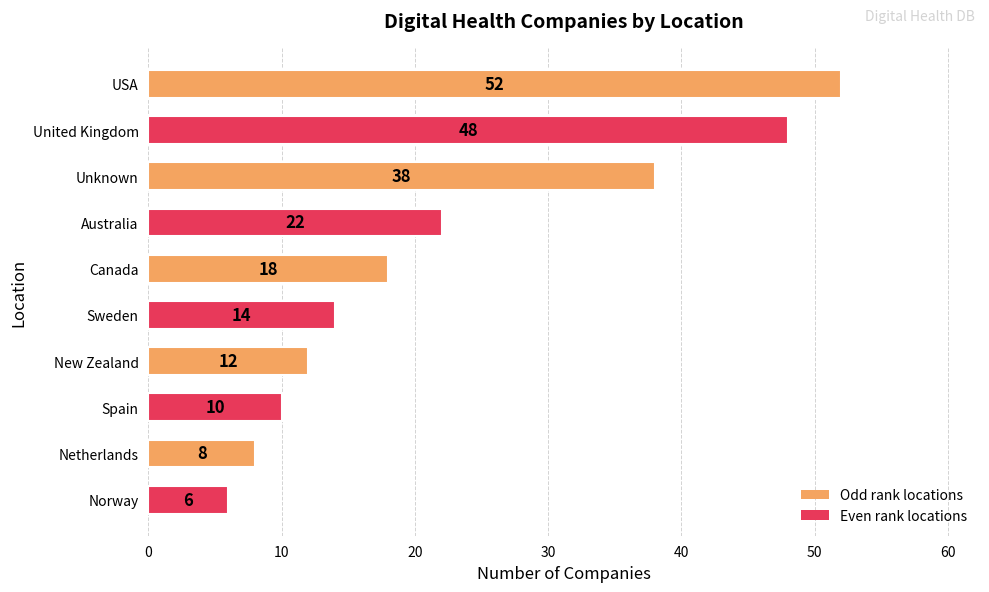

What is the change in value from USA to Sweden?

-38